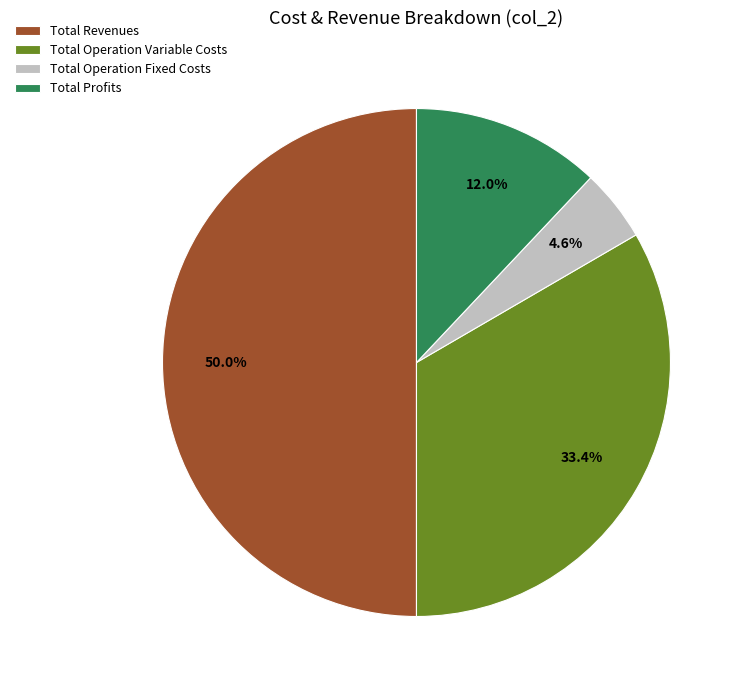

To the nearest percent, what portion does Total Profits represent?

12%